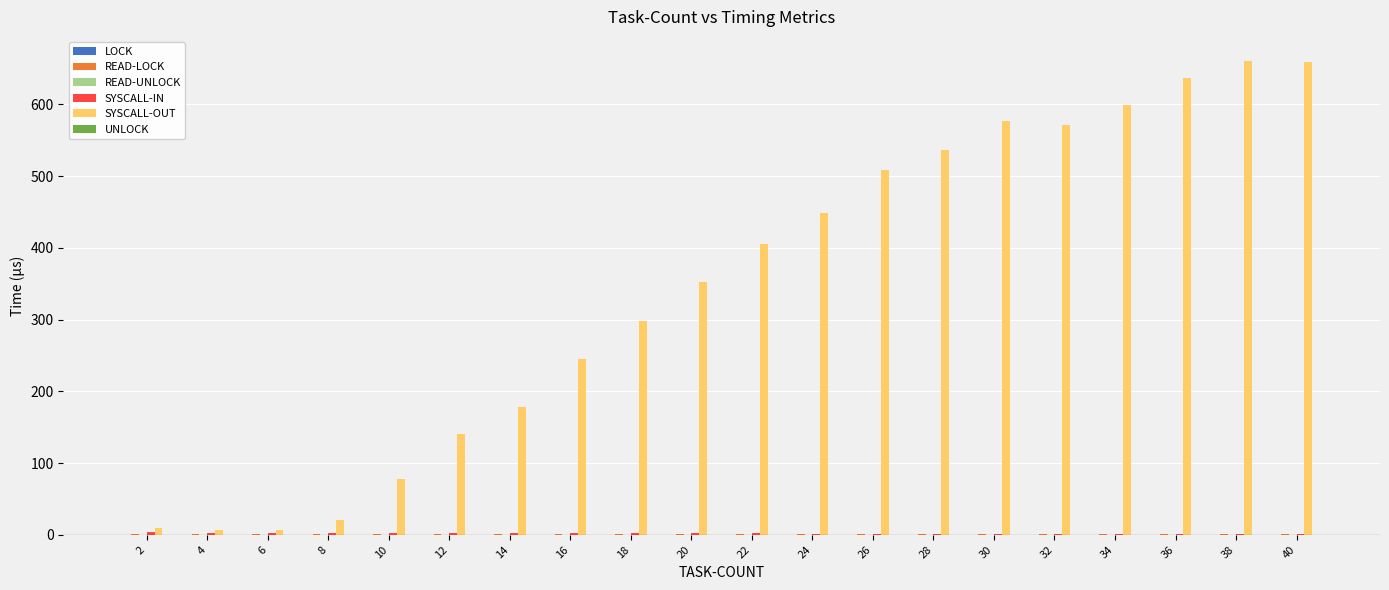

What is the total value across all series at 34?

601.4